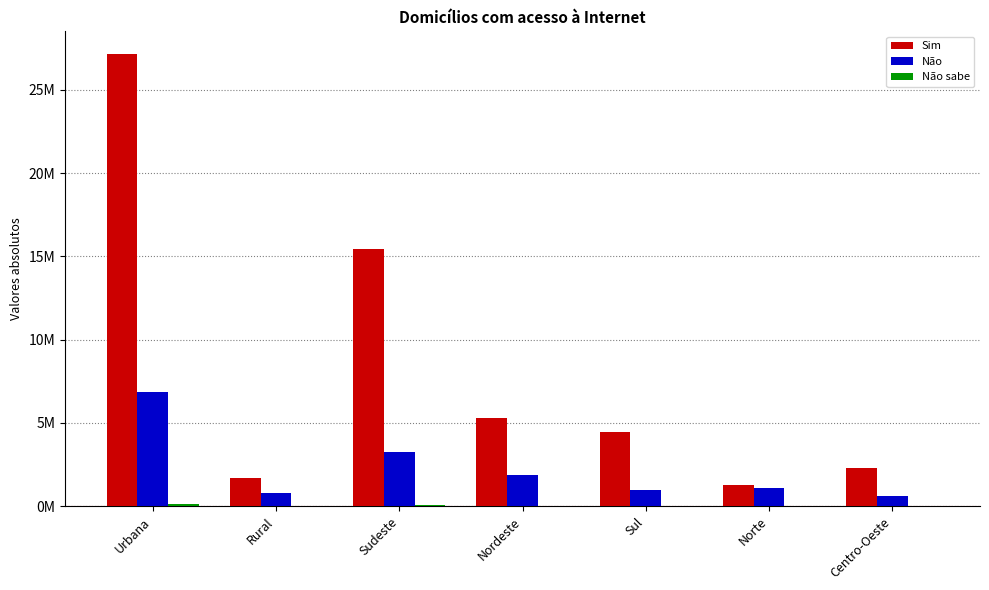

Read the Não sabe value at Urbana.

122351